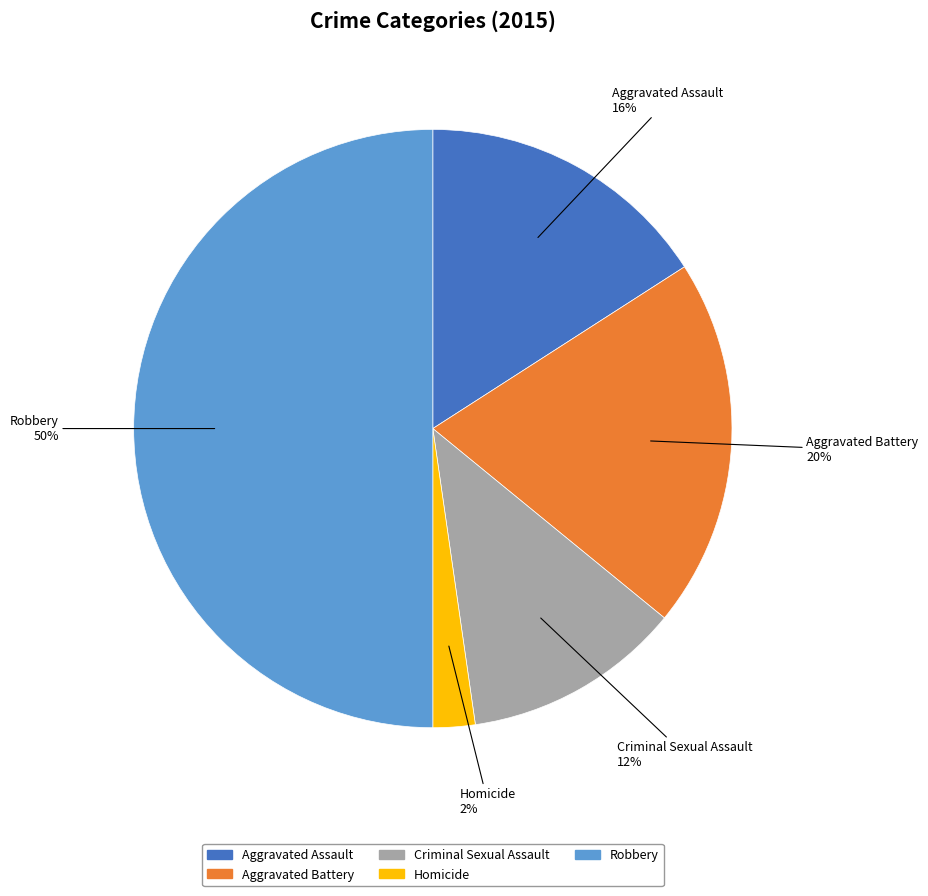

Rank the categories by value from highest to lowest.

Robbery, Aggravated Battery, Aggravated Assault, Criminal Sexual Assault, Homicide